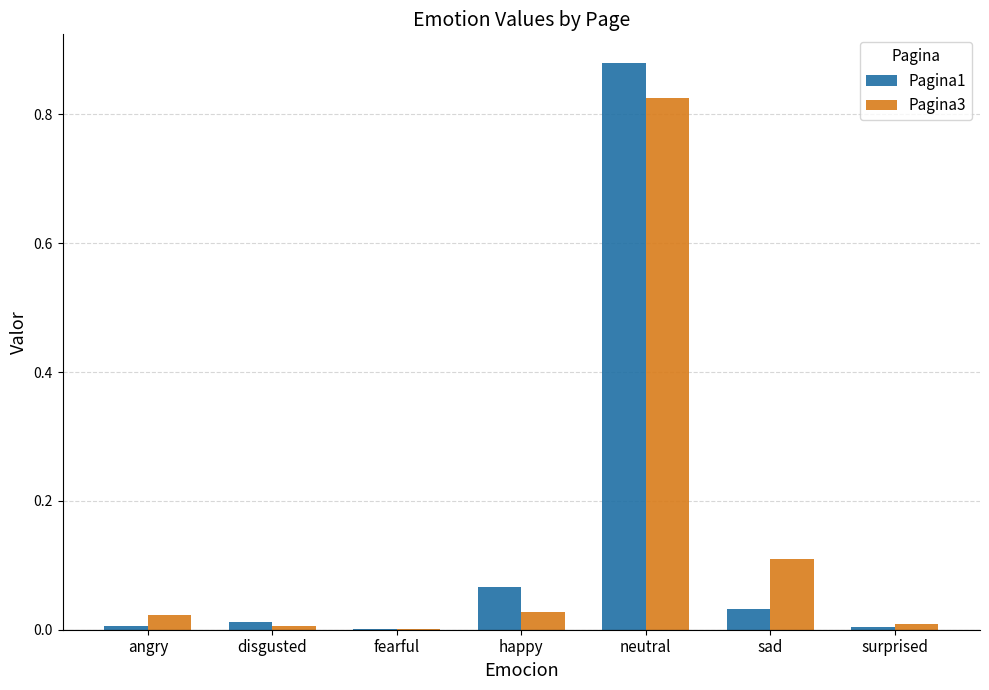

Are the bars grouped side by side (vs. stacked)?

Yes